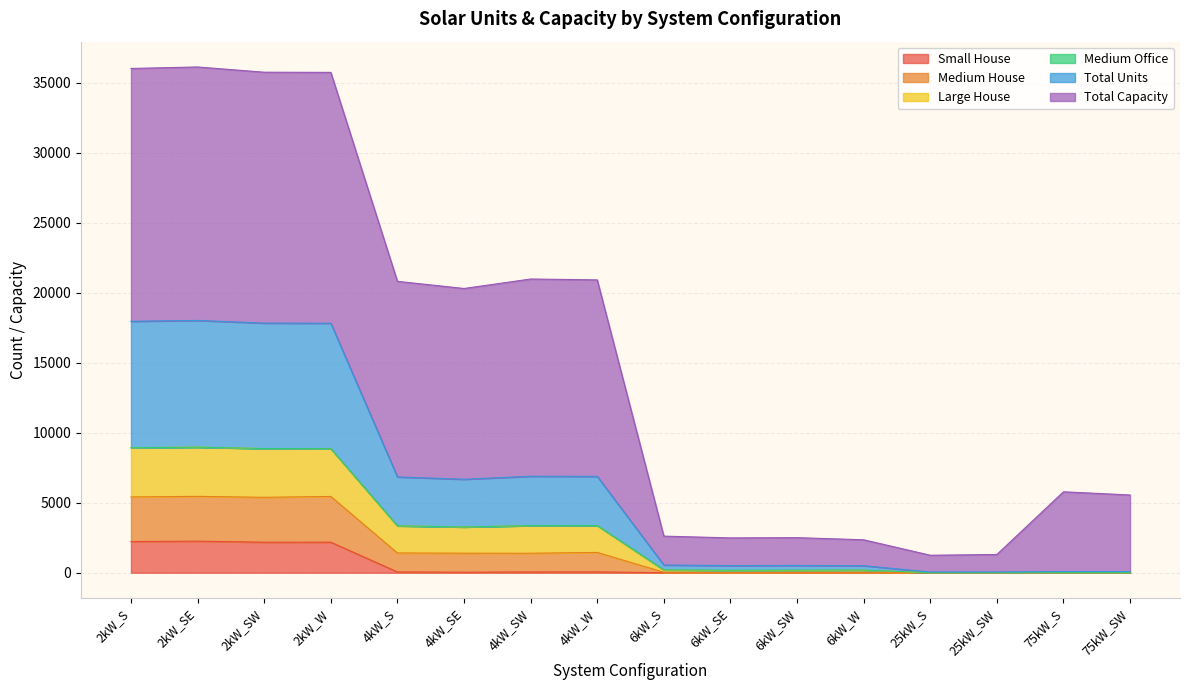

At which category is the sum across all series the highest?

2kW_SE